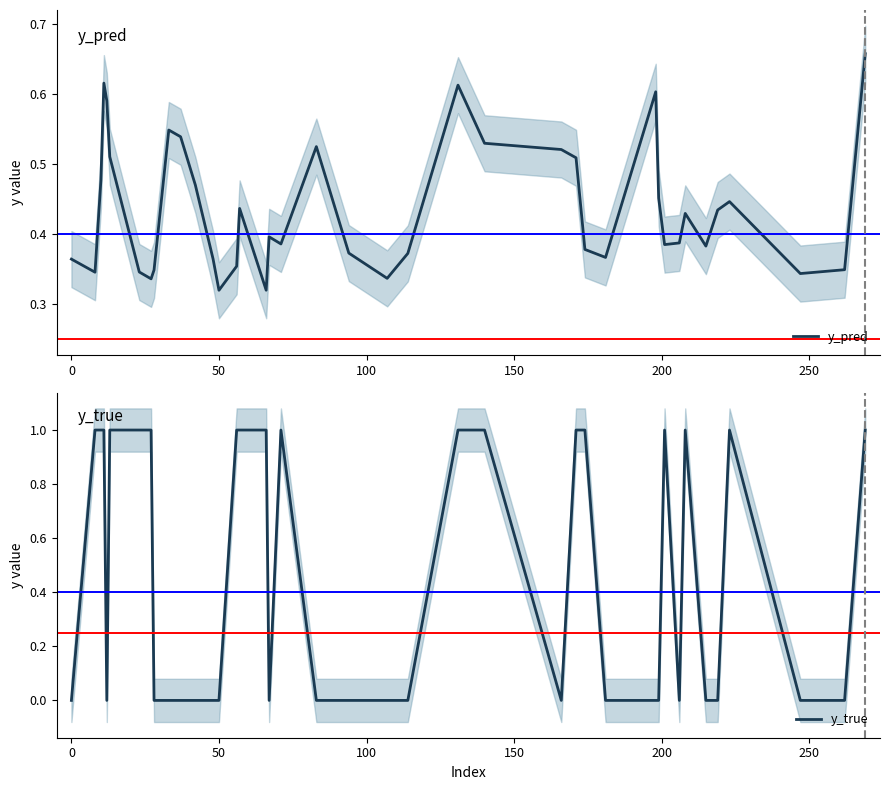

What is the difference between the maximum and minimum values in the y_true series?

1